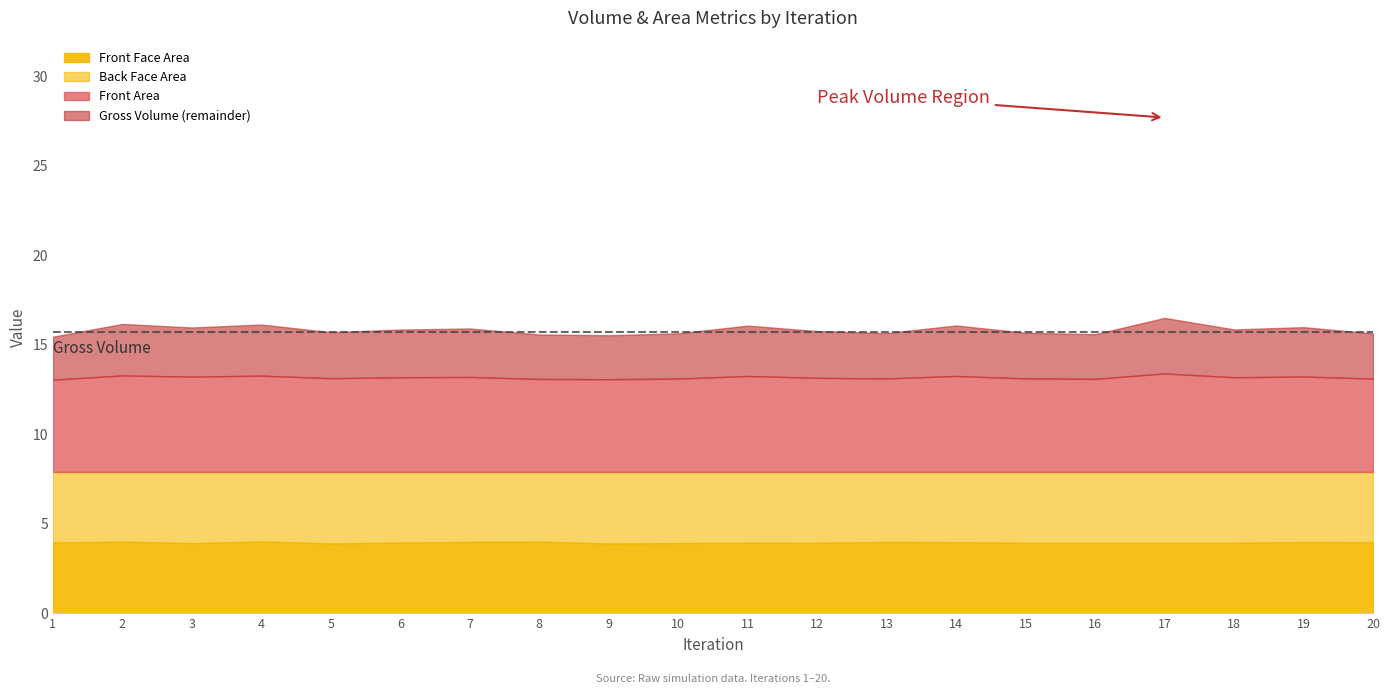

The Front Face Area series shows 3.9 at 15. True or false?

True